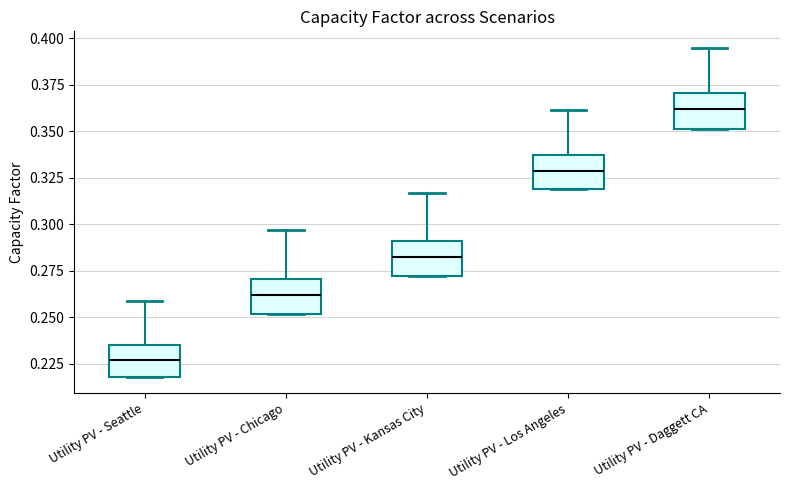

Reading left to right, transcribe this box plot: for each box, give where its median line is, the range the box spans, and where its two whiskers end, as read against the y-axis. The values are not printed on the chart, so give them approximately, as read against the axis.

Utility PV - Seattle: median 0.225, box 0.220 to 0.235, whiskers 0.220 to 0.260
Utility PV - Chicago: median 0.260, box 0.250 to 0.270, whiskers 0.250 to 0.295
Utility PV - Kansas City: median 0.285, box 0.270 to 0.290, whiskers 0.270 to 0.315
Utility PV - Los Angeles: median 0.330, box 0.320 to 0.335, whiskers 0.320 to 0.360
Utility PV - Daggett CA: median 0.360, box 0.350 to 0.370, whiskers 0.350 to 0.395